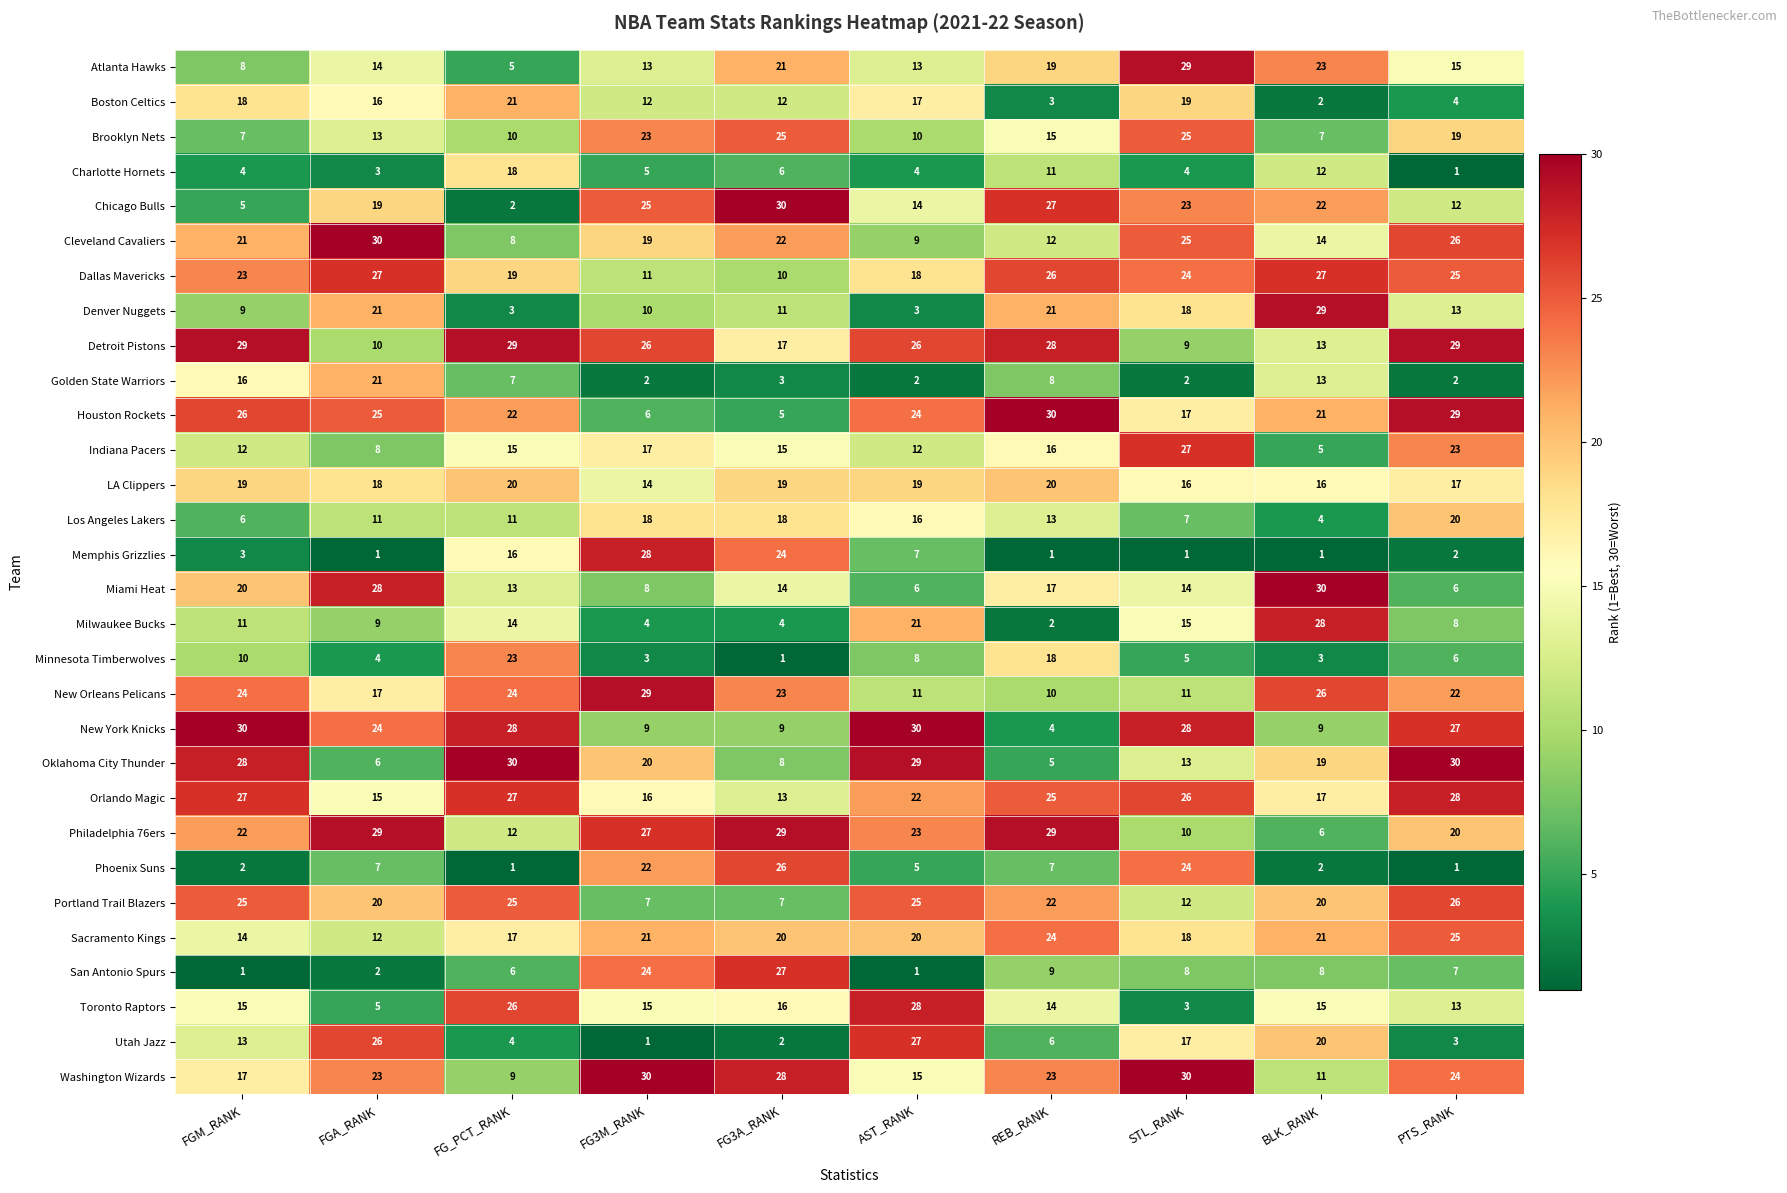

How many categories are shown in the chart?

10